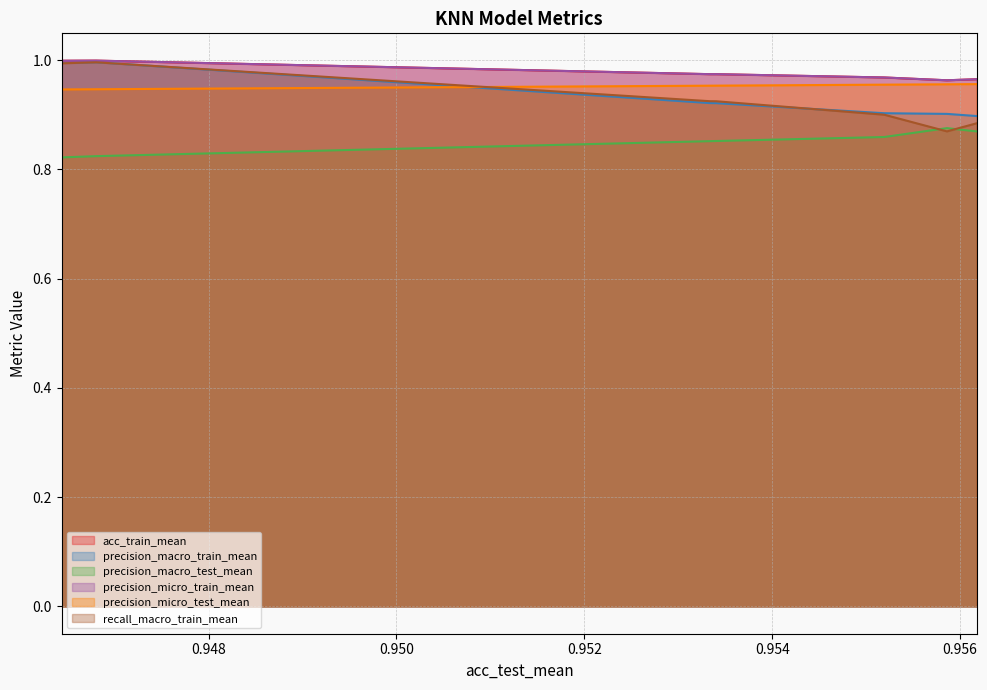

What are all the series names shown in the legend?

acc_train_mean, precision_macro_train_mean, precision_macro_test_mean, precision_micro_train_mean, precision_micro_test_mean, recall_macro_train_mean